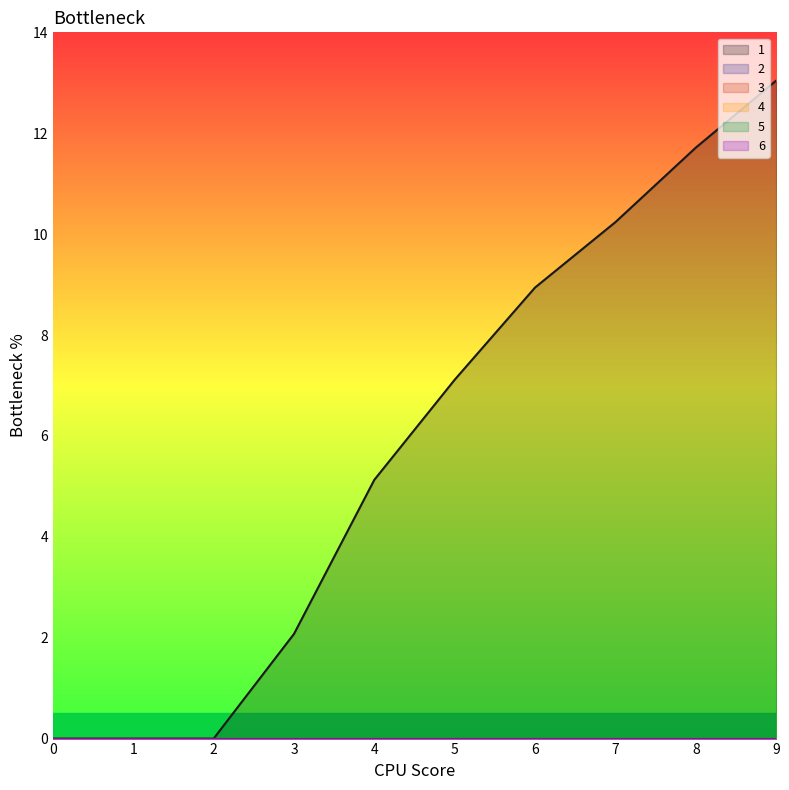

Reading right to left, list all the values displayed in this chart.

1: 9=13.0	8=11.7	7=10.2	6=8.9	5=7.1	4=5.1	3=2.1	2=0.0	1=0.0	0=0.0
2: 9=0.0	8=0.0	7=0.0	6=0.0	5=0.0	4=0.0	3=0.0	2=0.0	1=0.0	0=0.0
3: 9=0.0	8=0.0	7=0.0	6=0.0	5=0.0	4=0.0	3=0.0	2=0.0	1=0.0	0=0.0
4: 9=0.0	8=0.0	7=0.0	6=0.0	5=0.0	4=0.0	3=0.0	2=0.0	1=0.0	0=0.0
5: 9=0.0	8=0.0	7=0.0	6=0.0	5=0.0	4=0.0	3=0.0	2=0.0	1=0.0	0=0.0
6: 9=0.0	8=0.0	7=0.0	6=0.0	5=0.0	4=0.0	3=0.0	2=0.0	1=0.0	0=0.0